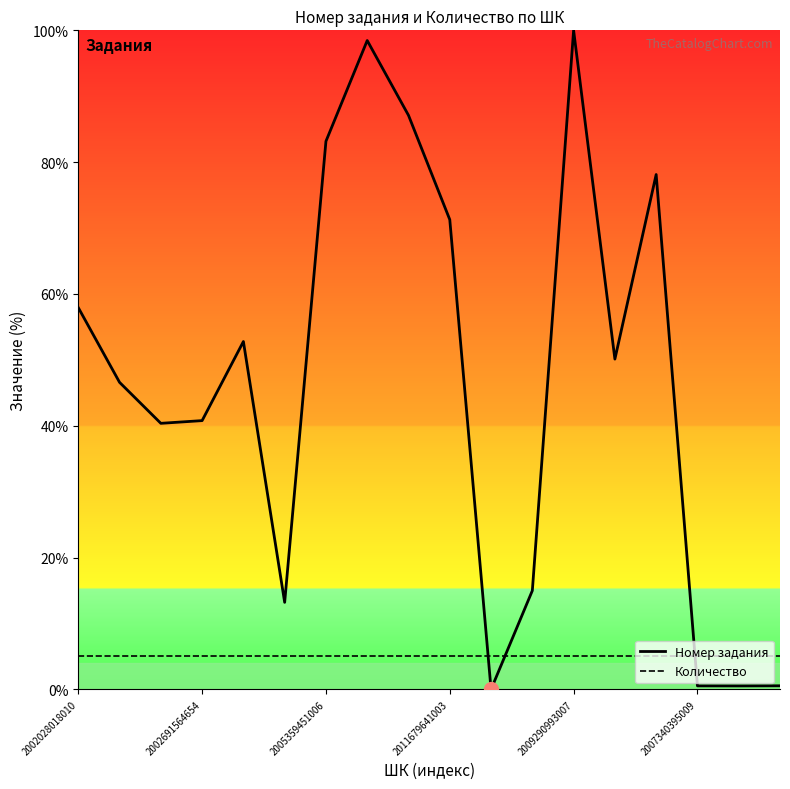

Which series has the largest total across all categories?

Номер задания